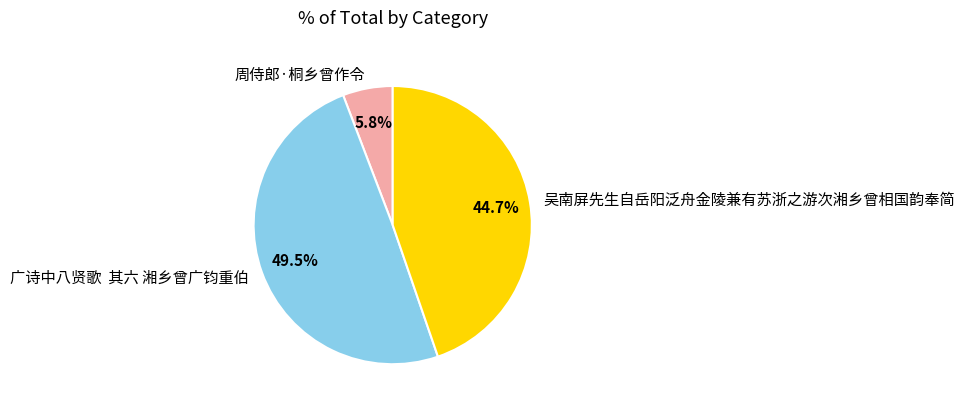

To the nearest percent, what is the average slice percentage?

33%